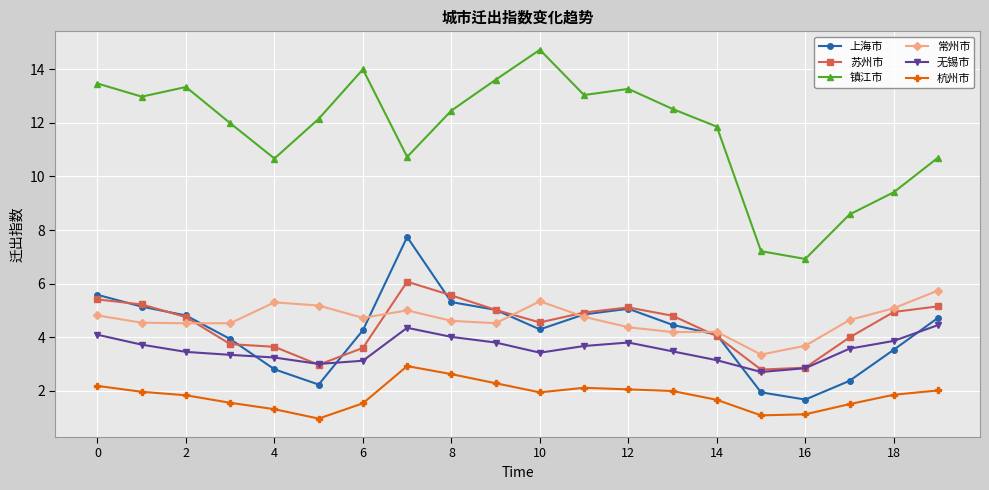

What is the value of the 常州市 point at the 11th from the left?

5.3